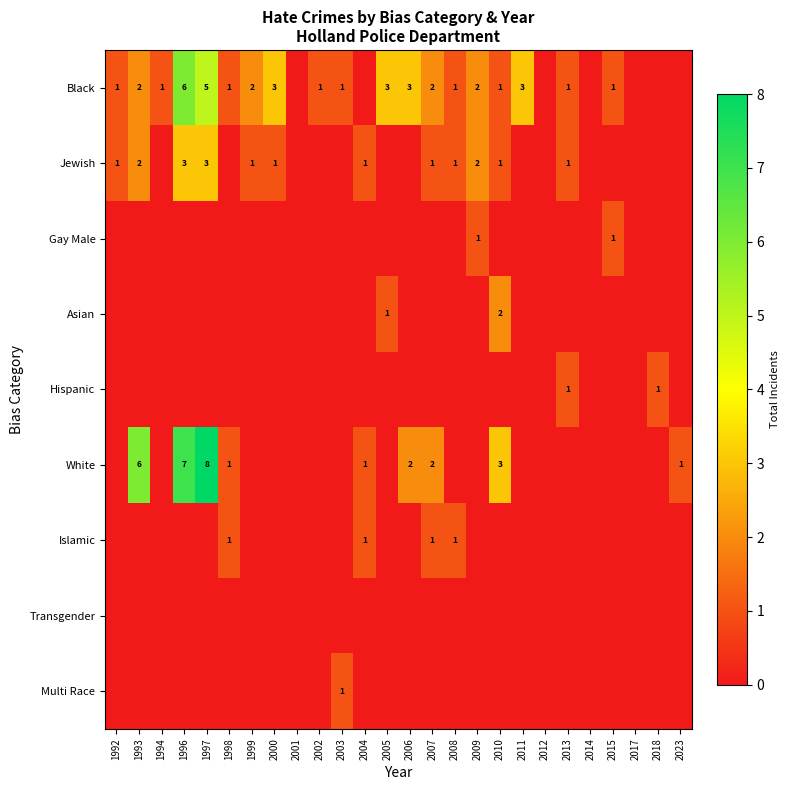

What is the total value across all series at 2007?

6